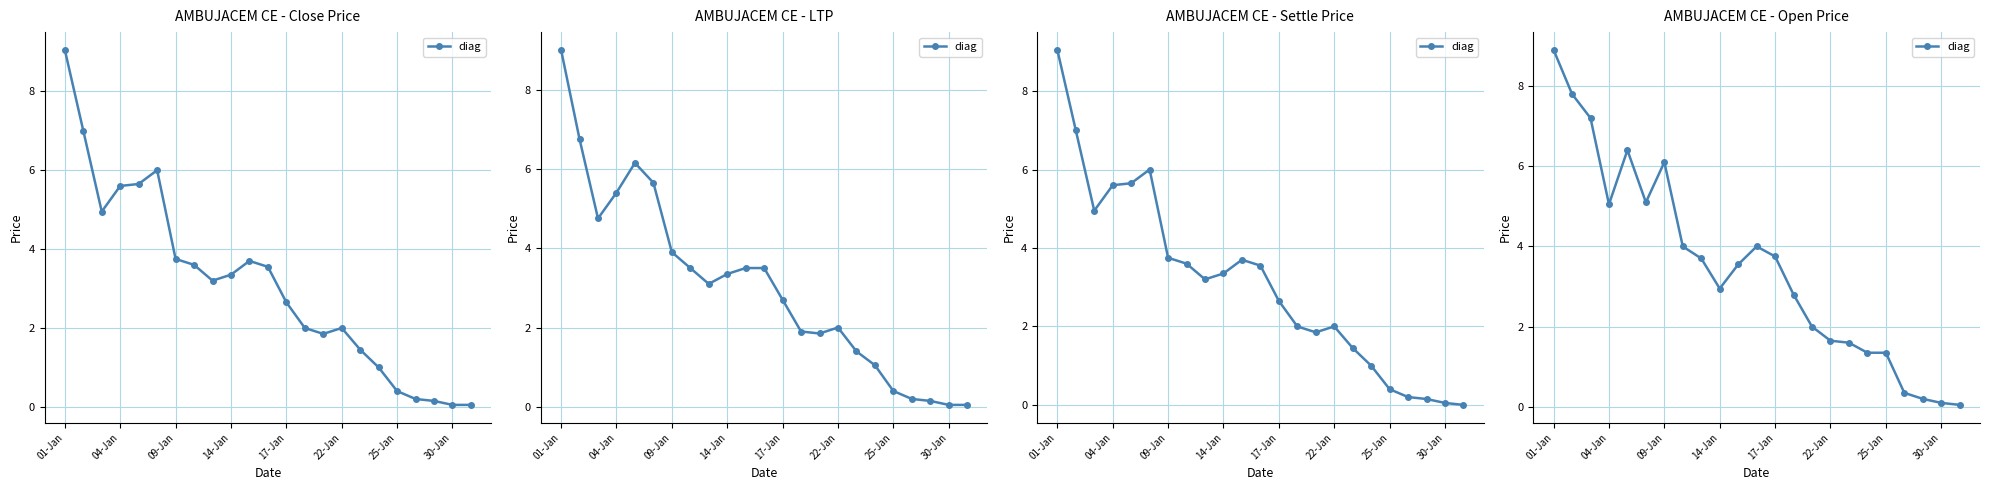

How many lines are shown in the chart?

1